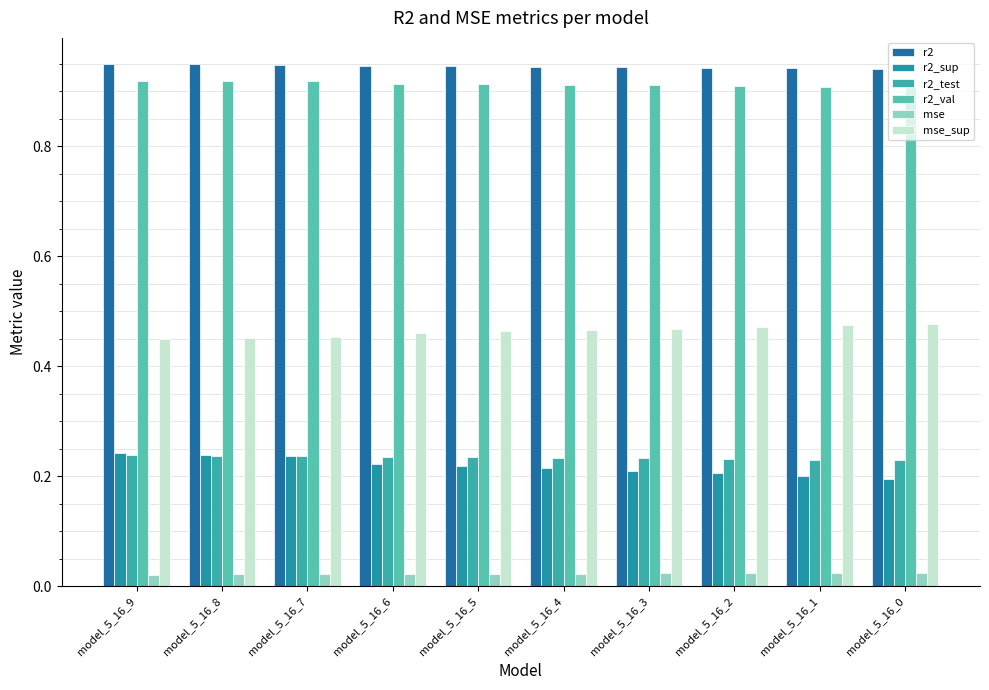

Reading left to right, transcribe all the data shown in this chart.

r2: 0.9	0.9	0.9	0.9	0.9	0.9	0.9	0.9	0.9	0.9
r2_sup: 0.2	0.2	0.2	0.2	0.2	0.2	0.2	0.2	0.2	0.2
r2_test: 0.2	0.2	0.2	0.2	0.2	0.2	0.2	0.2	0.2	0.2
r2_val: 0.9	0.9	0.9	0.9	0.9	0.9	0.9	0.9	0.9	0.9
mse: 0.0	0.0	0.0	0.0	0.0	0.0	0.0	0.0	0.0	0.0
mse_sup: 0.4	0.5	0.5	0.5	0.5	0.5	0.5	0.5	0.5	0.5